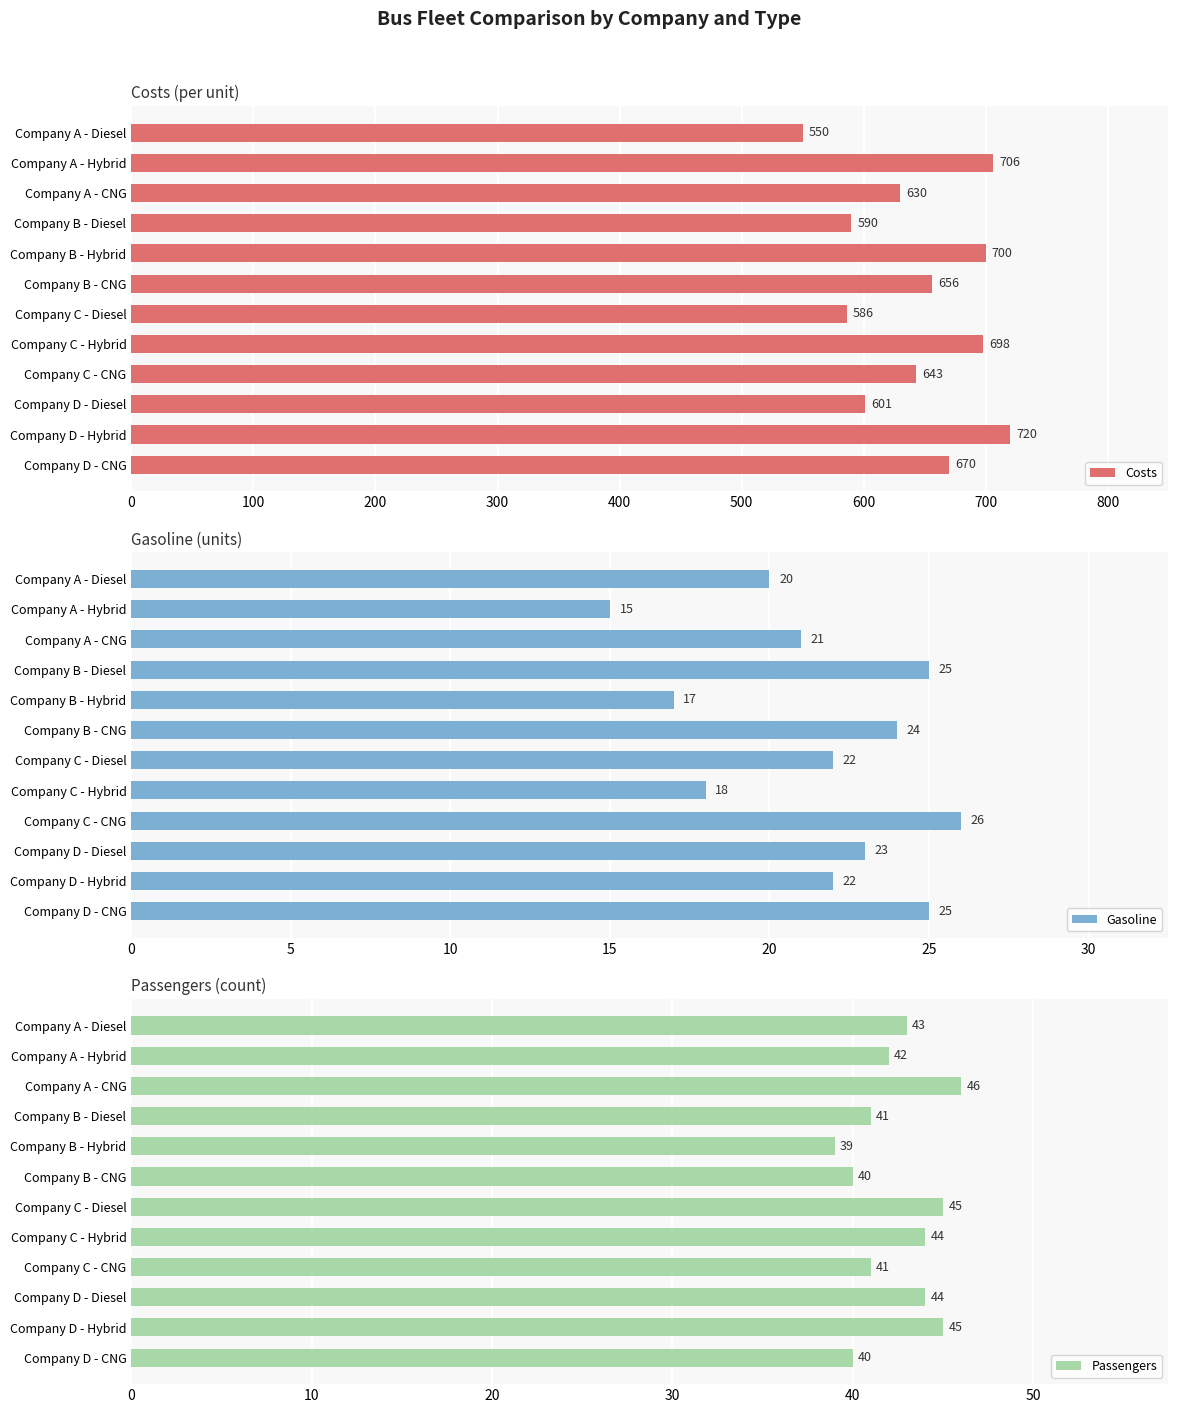

What is the lowest value of the Costs series?

550